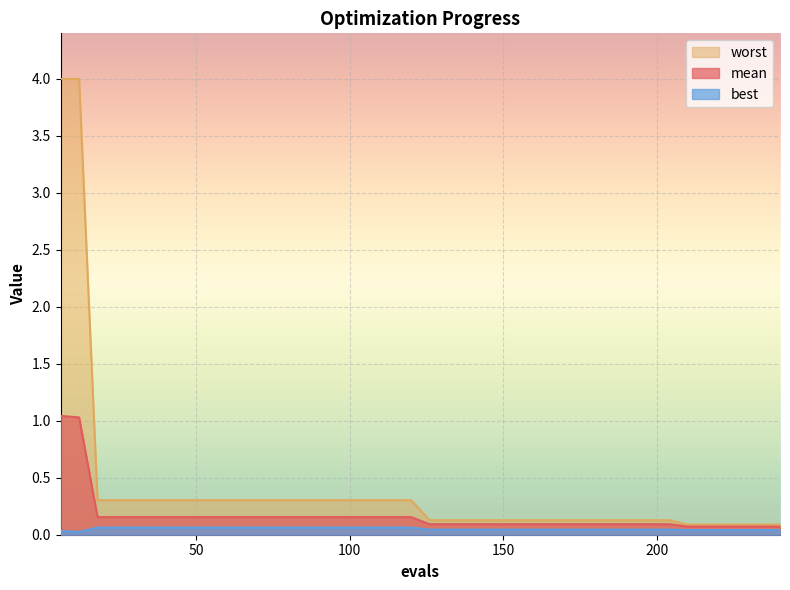

Where is the first local minimum for best?

12